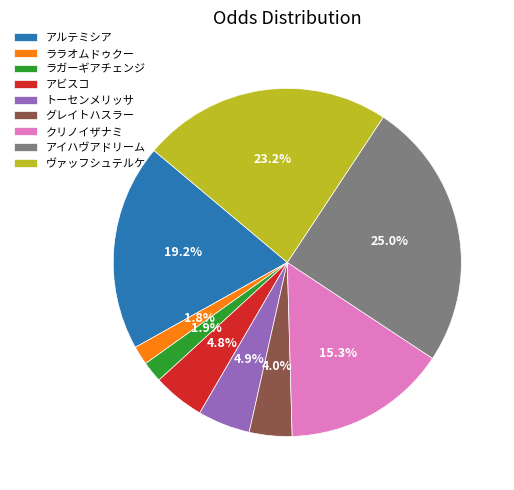

Is アイハヴアドリーム the majority of the pie?

No